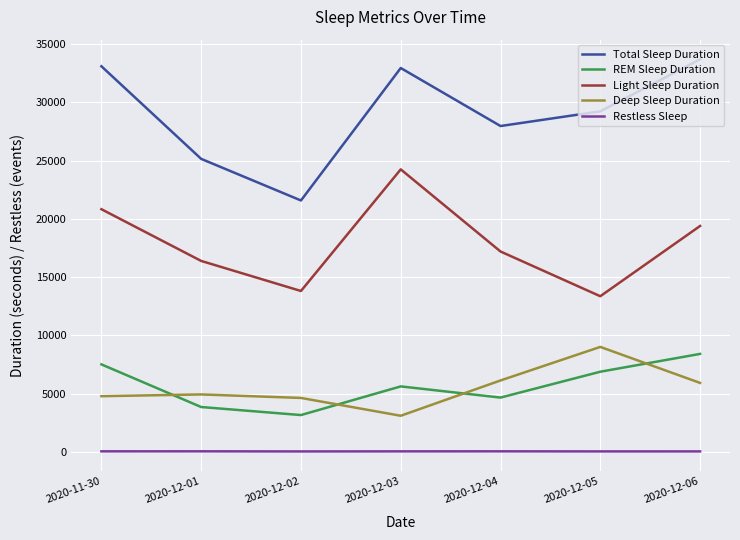

True or false: Total Sleep Duration and REM Sleep Duration cross at least once.

False